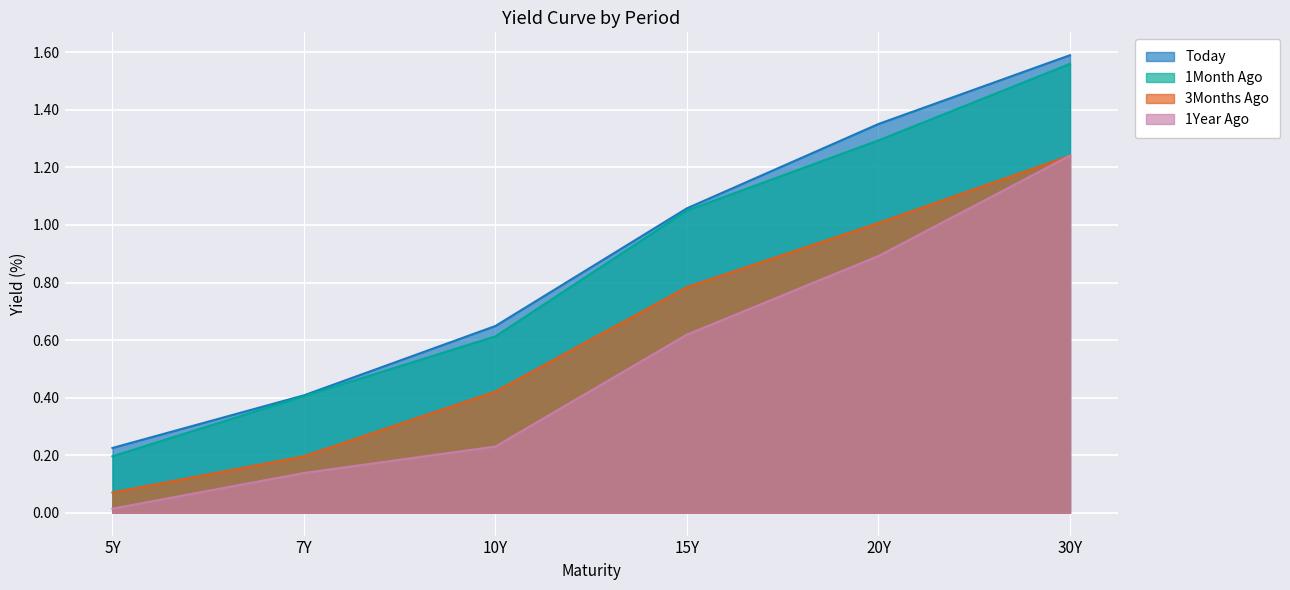

What is the total value across all series at 10Y?

1.9